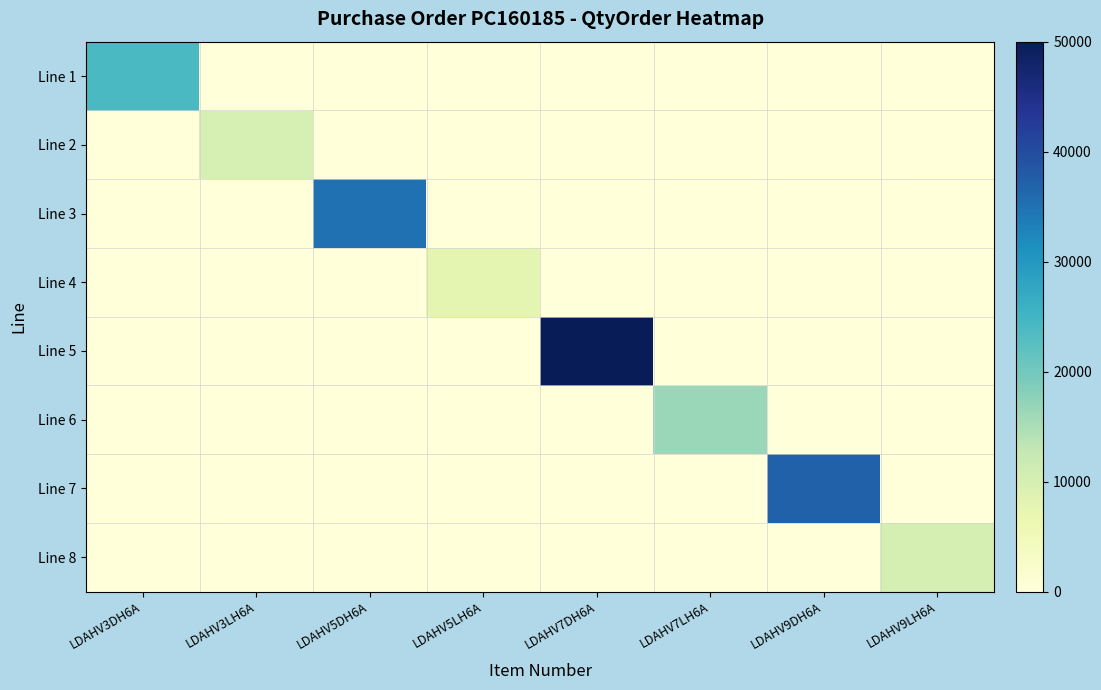

Which series has the largest total across all categories?

Line 5